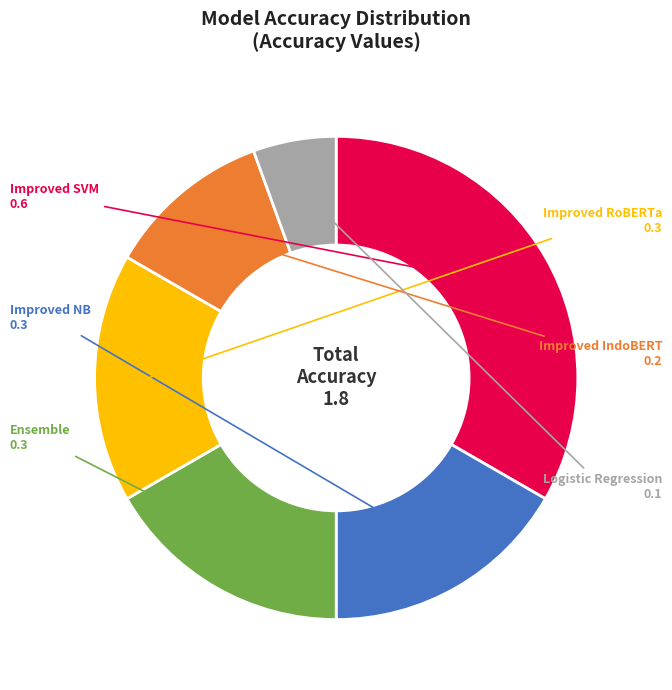

Which category has the smallest portion of the pie?

Logistic Regression